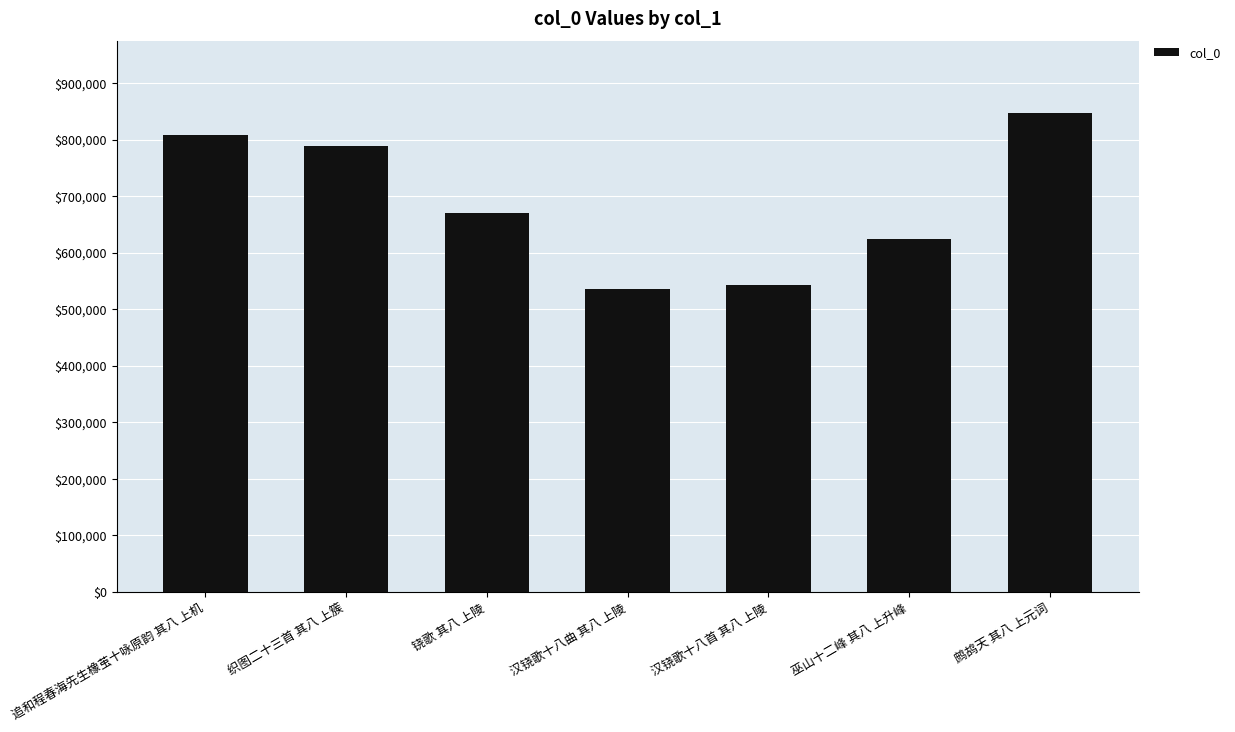

Reading left to right, transcribe all the data shown in this chart.

808961	788230	669736	535936	542925	624364	846905